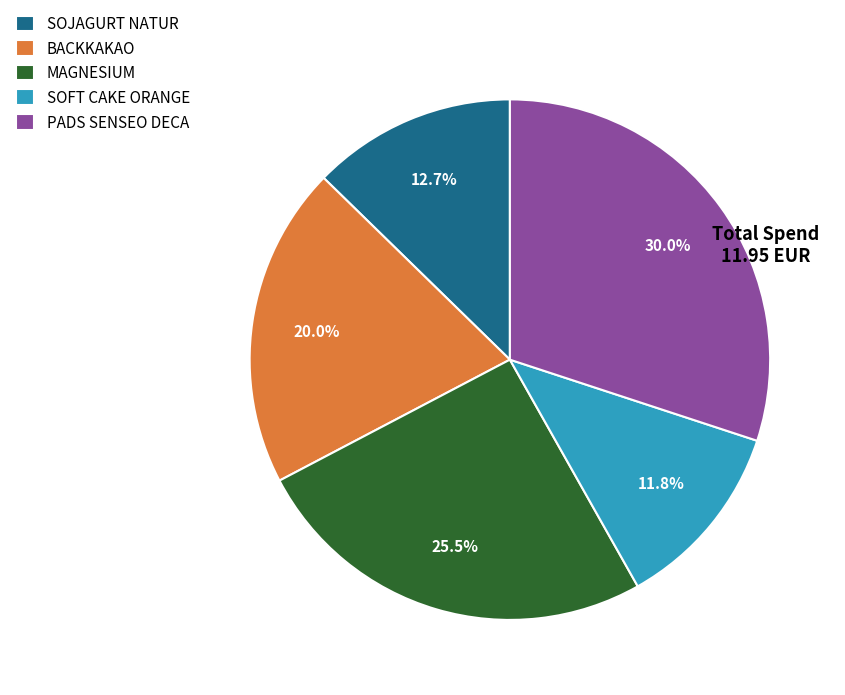

How many segments does this pie chart have?

5